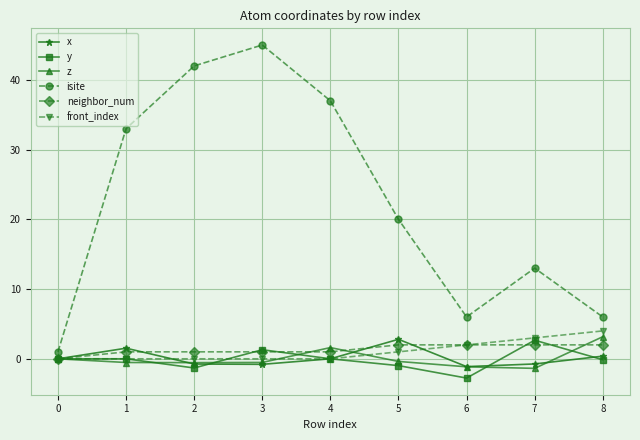

Is the value of neighbor_num at 1 greater than the value of y at 6?

Yes